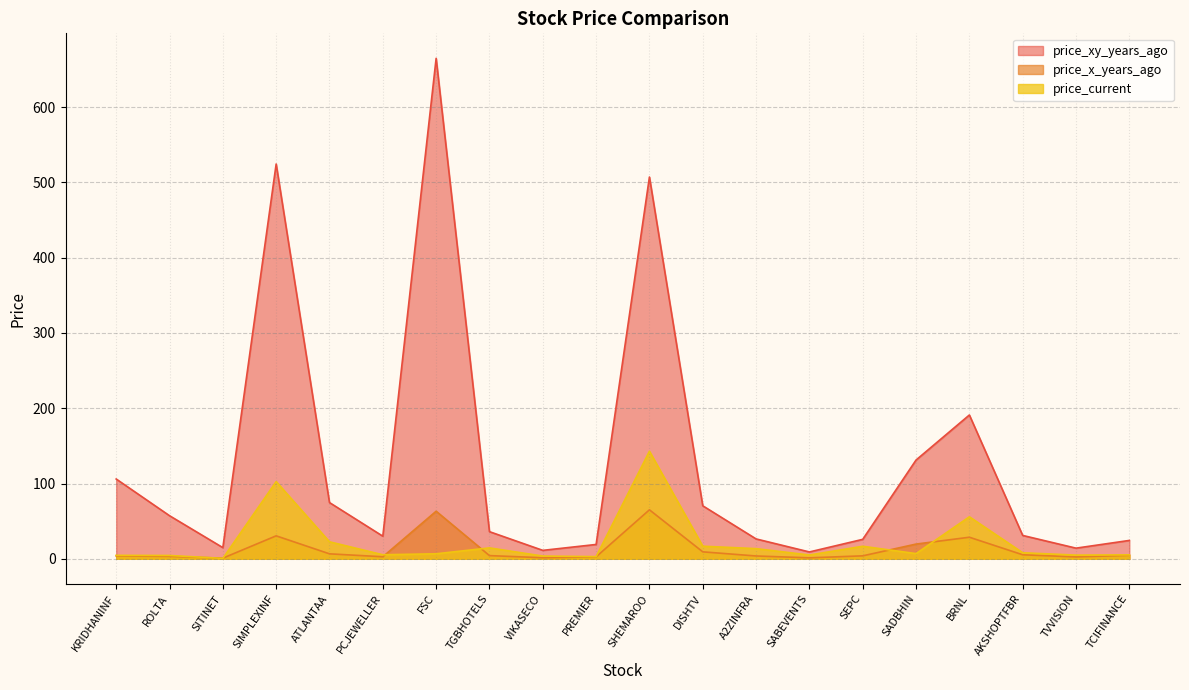

What position from the right is VIKASECO?

12